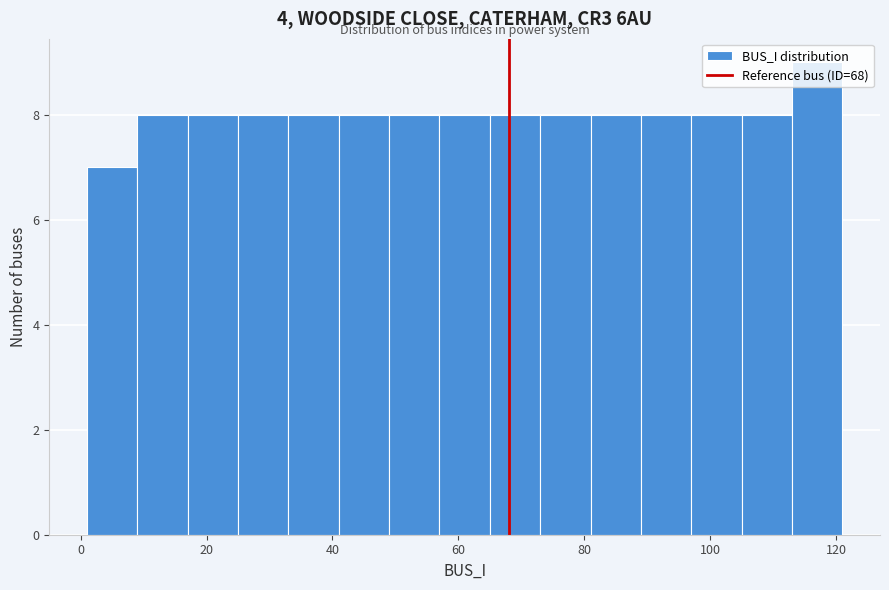

How tall is the bar that spans 57 to 65 on the x-axis? Neither the bar edges nor the heights are printed on the chart, so give them approximately, as read against the axes.

8